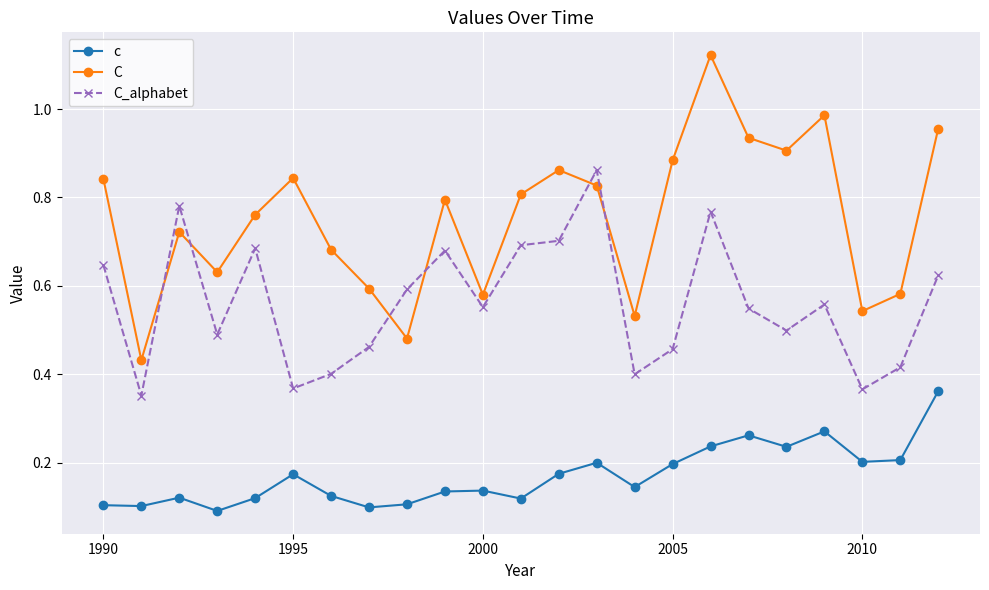

Which series has the largest range (max minus min)?

C